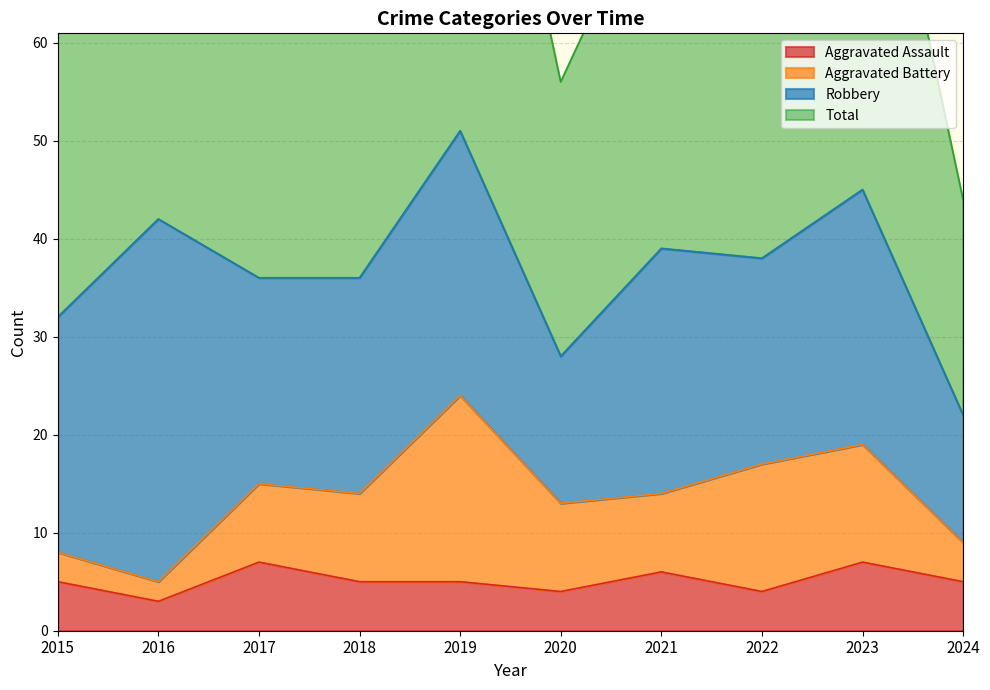

True or false: Total and Aggravated Assault intersect in this chart.

False